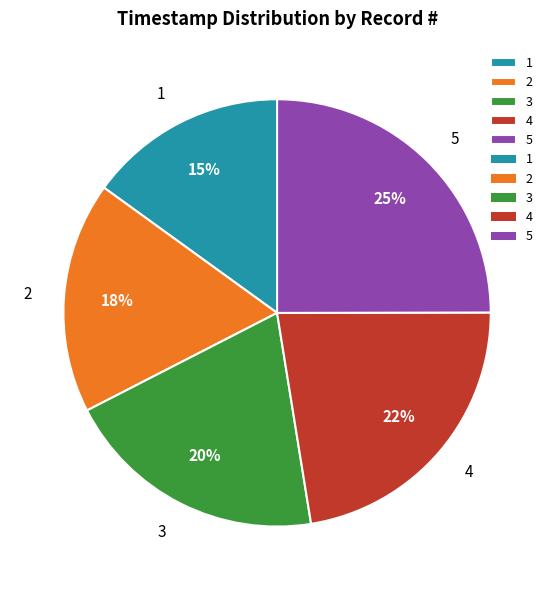

True or false: 1 accounts for 15% of the total.

True